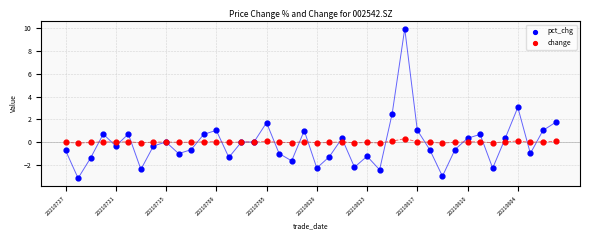

What are all the series names shown in the legend?

pct_chg, change